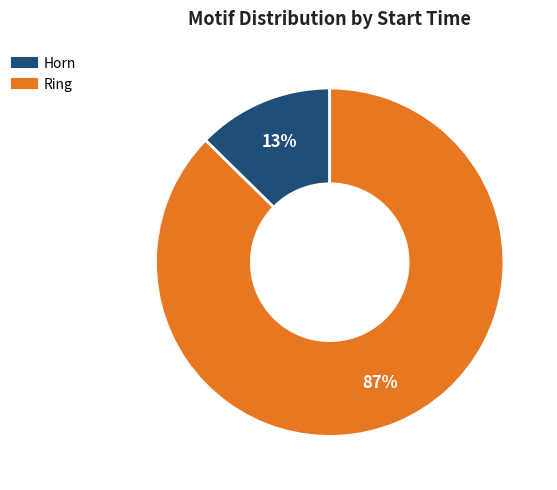

To the nearest percent, what is the average slice percentage?

50%